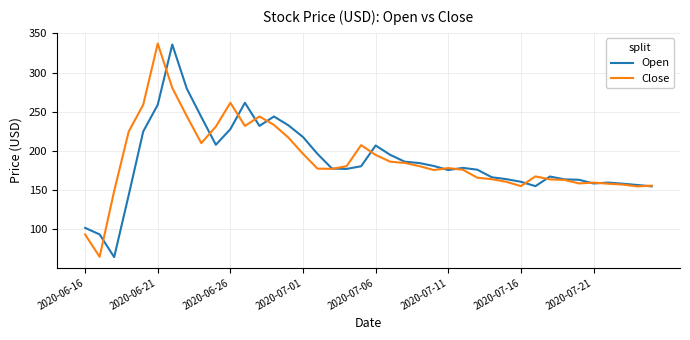

What is the highest value of the Open series?

335.8